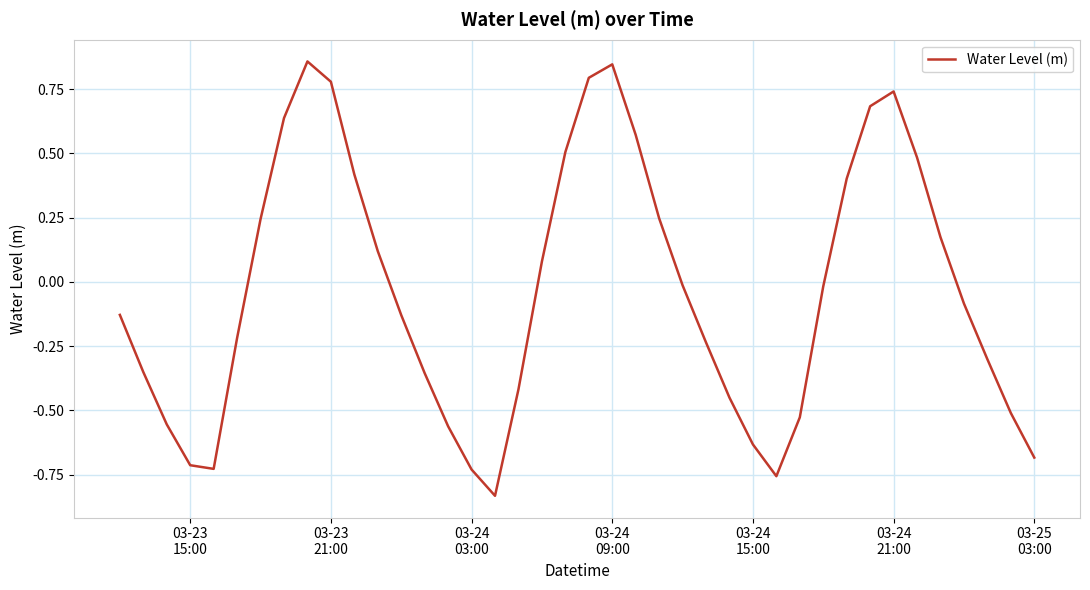

True or false: there are more than 1 points higher than both neighbors.

True